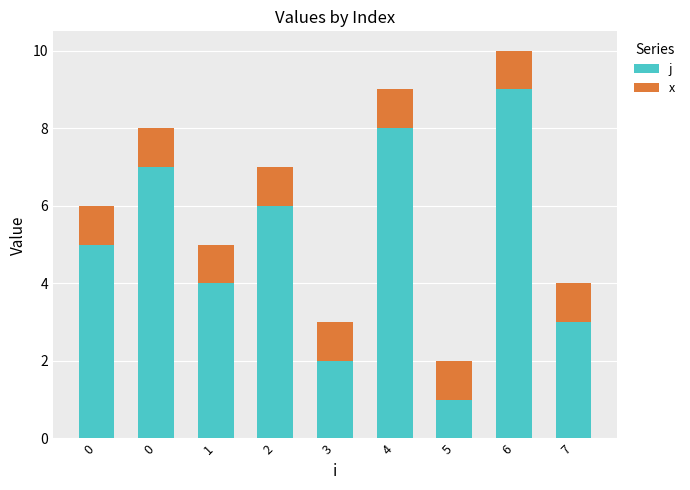

What is the value of the j bar at the 5th from the left?

2